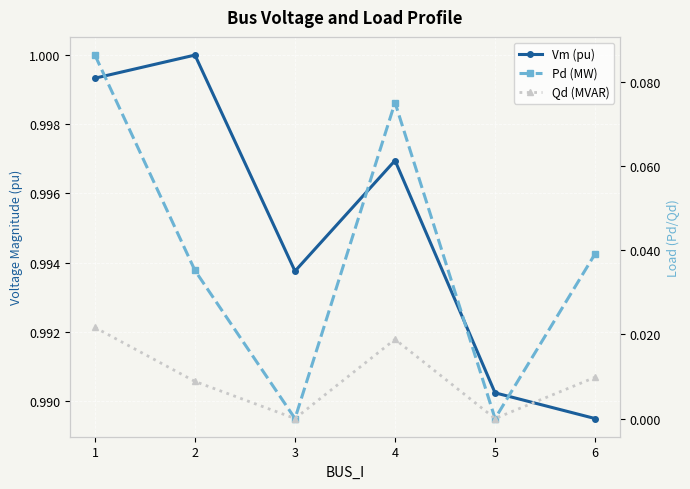

What are all the series names shown in the legend?

Vm (pu), Pd (MW), Qd (MVAR)